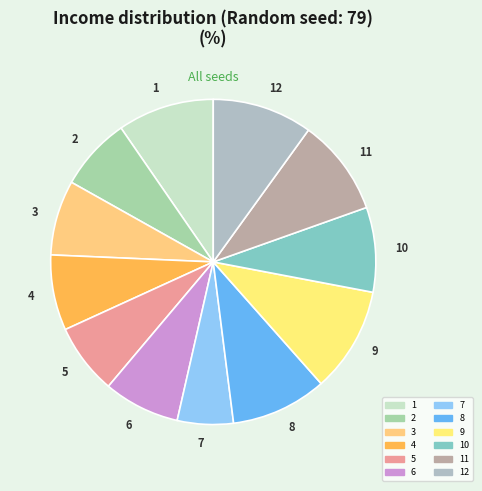

True or false: 8 accounts for 10% of the total.

True